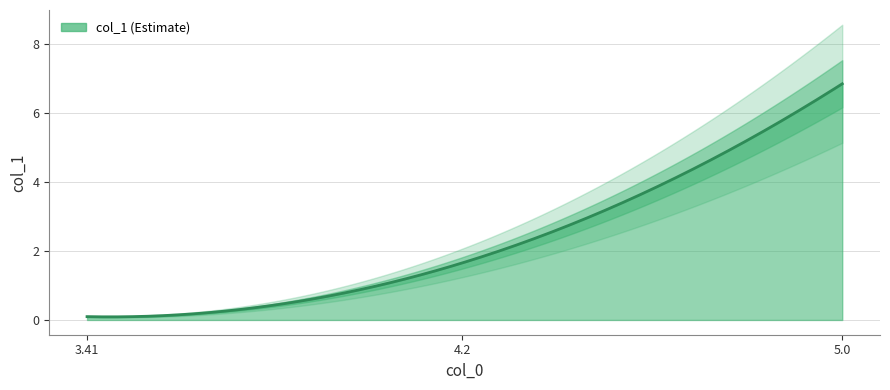

List the labels in order of value, largest first.

5.0, 4.2, 3.41